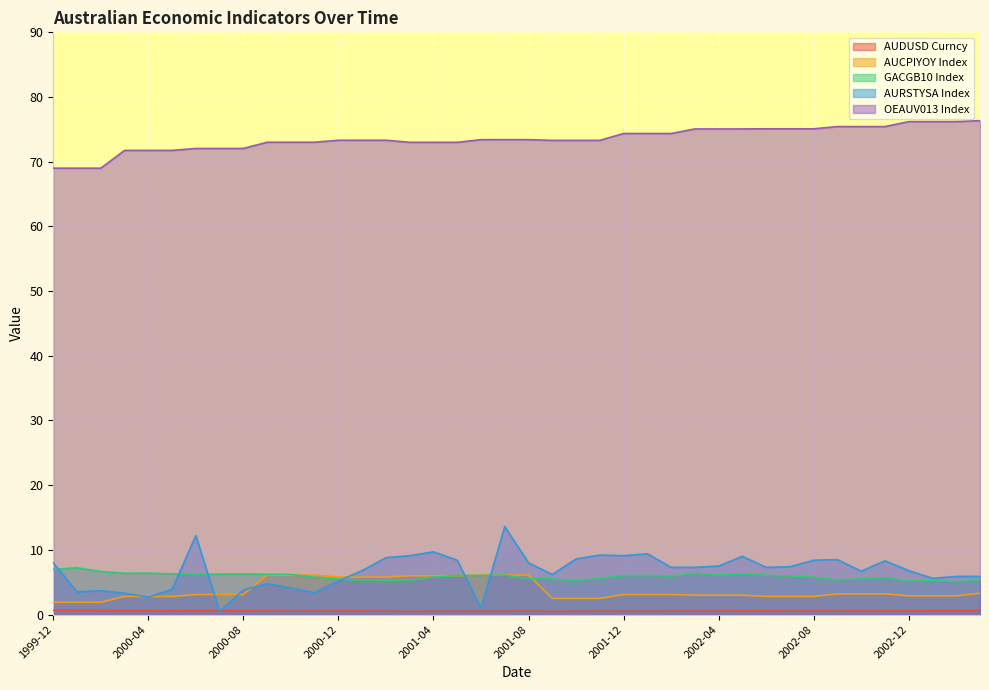

Reading right to left, transcribe all the data shown in this chart.

AUDUSD Curncy: 0.6	0.6	0.6	0.6	0.6	0.6	0.5	0.6	0.5	0.6	0.6	0.5	0.5	0.5	0.5	0.5	0.5	0.5	0.5	0.5	0.5	0.5	0.5	0.5	0.5	0.5	0.6	0.6	0.5	0.5	0.5	0.6	0.6	0.6	0.6	0.6	0.6	0.6	0.6	0.7
AUCPIYOY Index: 3.3	2.9	2.9	2.9	3.2	3.2	3.2	2.8	2.8	2.8	3.0	3.0	3.0	3.1	3.1	3.1	2.5	2.5	2.5	6.1	6.1	6.1	6.0	6.0	6.0	5.8	5.8	5.8	6.1	6.1	6.1	3.1	3.1	3.1	2.8	2.8	2.8	1.9	1.9	1.9
GACGB10 Index: 5.3	5.1	5.2	5.2	5.7	5.5	5.3	5.8	6.0	6.1	6.3	6.1	6.3	6.0	6.0	6.0	5.6	5.2	5.5	5.6	6.1	6.1	6.0	5.8	5.3	5.2	5.3	5.5	5.8	6.2	6.2	6.3	6.3	6.2	6.3	6.4	6.4	6.7	7.2	7.0
AURSTYSA Index: 5.9	5.9	5.6	6.8	8.3	6.7	8.5	8.4	7.4	7.3	9.0	7.5	7.3	7.3	9.4	9.1	9.2	8.6	6.2	8.0	13.6	1.0	8.4	9.7	9.1	8.8	6.8	5.2	3.4	4.1	4.8	3.8	0.5	12.2	3.9	2.7	3.3	3.7	3.5	8.0
OEAUV013 Index: 76.3	76.2	76.2	76.2	75.4	75.4	75.4	75.1	75.1	75.1	75.1	75.1	75.1	74.4	74.4	74.4	73.3	73.3	73.3	73.4	73.4	73.4	73.0	73.0	73.0	73.3	73.3	73.3	73.0	73.0	73.0	72.0	72.0	72.0	71.8	71.8	71.8	69.0	69.0	69.0